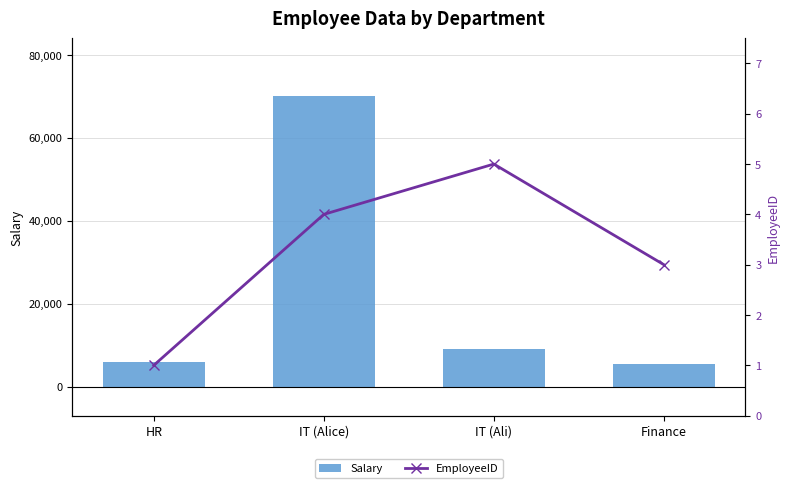

Which series has the largest range (max minus min)?

Salary